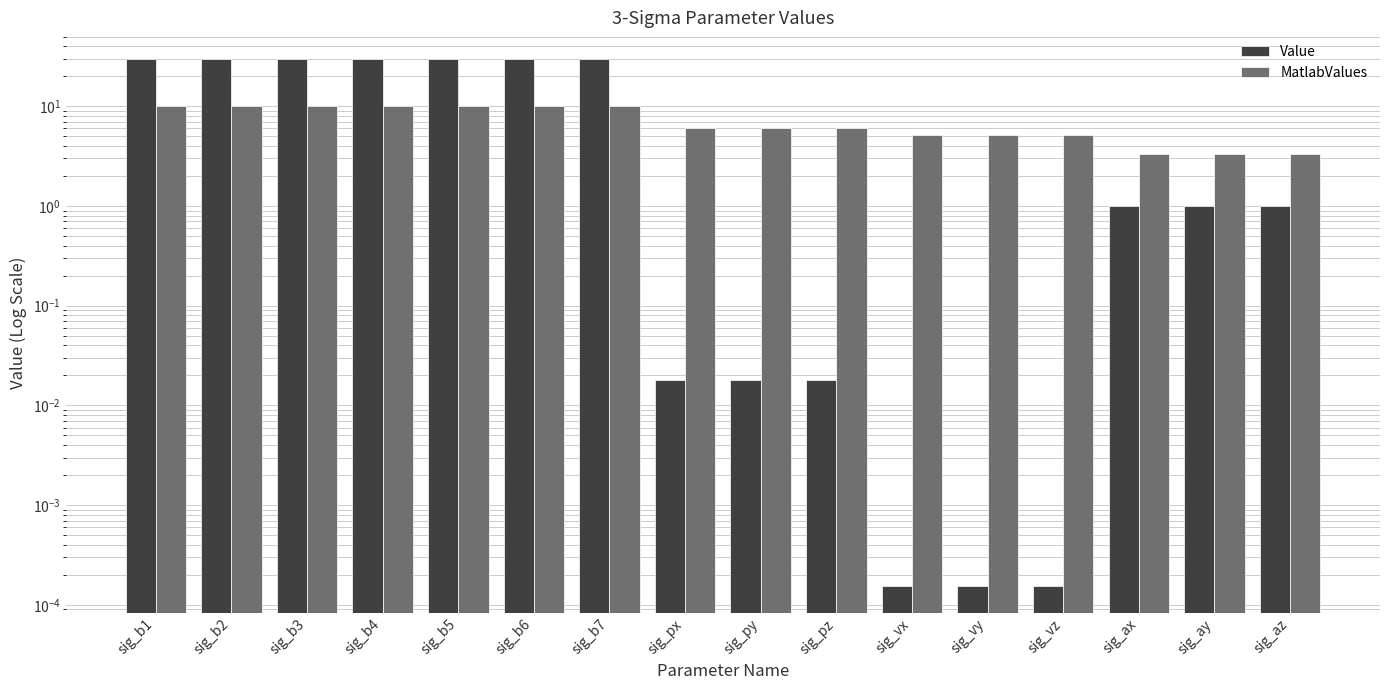

Reading left to right, list all the values displayed in this chart.

Value: 30.0	30.0	30.0	30.0	30.0	30.0	30.0	0.0	0.0	0.0	0.0	0.0	0.0	1.0	1.0	1.0
MatlabValues: 10.0	10.0	10.0	10.0	10.0	10.0	10.0	6.0	6.0	6.0	5.1	5.1	5.1	3.3	3.3	3.3